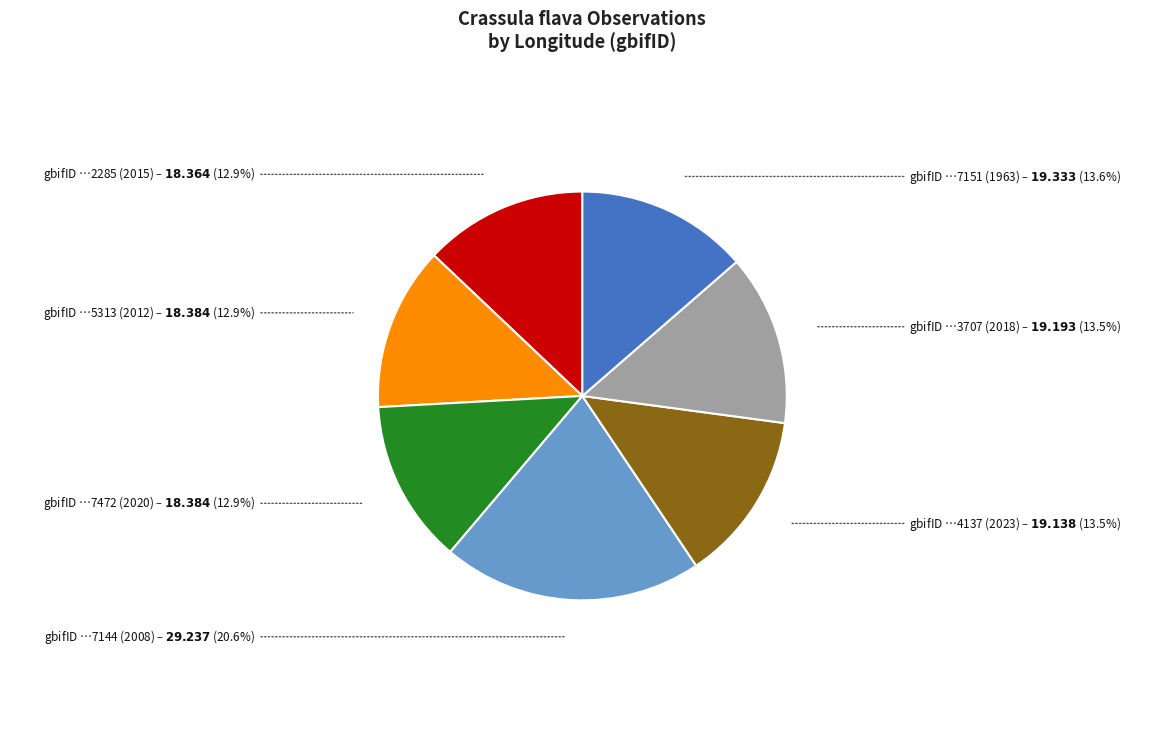

Does any single category account for the majority?

No